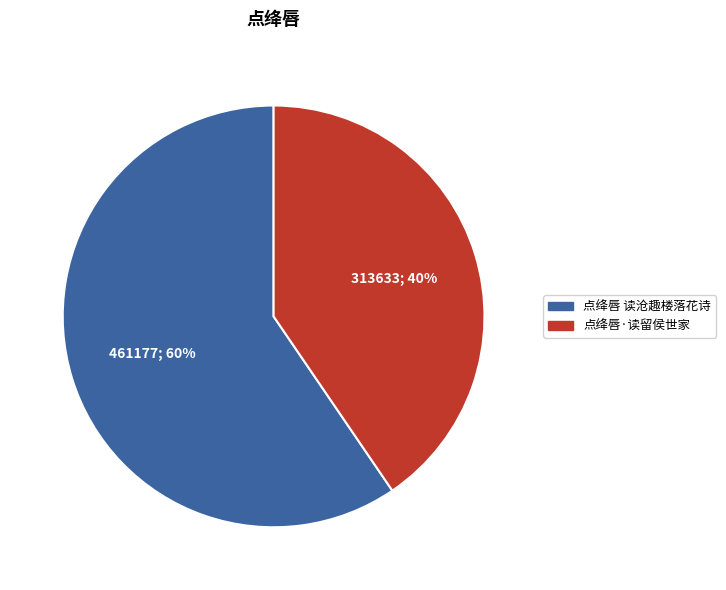

Which category has the smallest portion of the pie?

点绛唇·读留侯世家